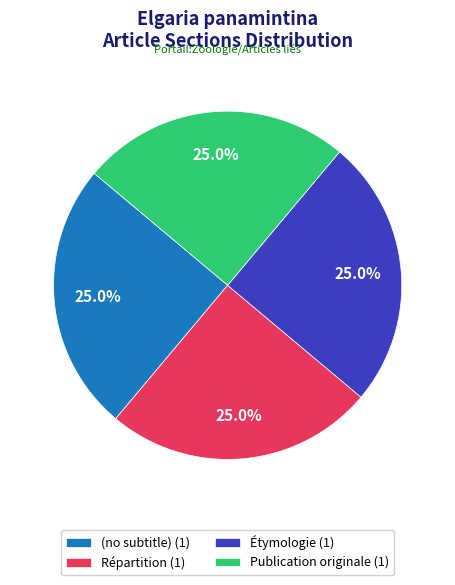

Approximately how many times larger is the value at Répartition (1) compared to (no subtitle) (1)?

1.0